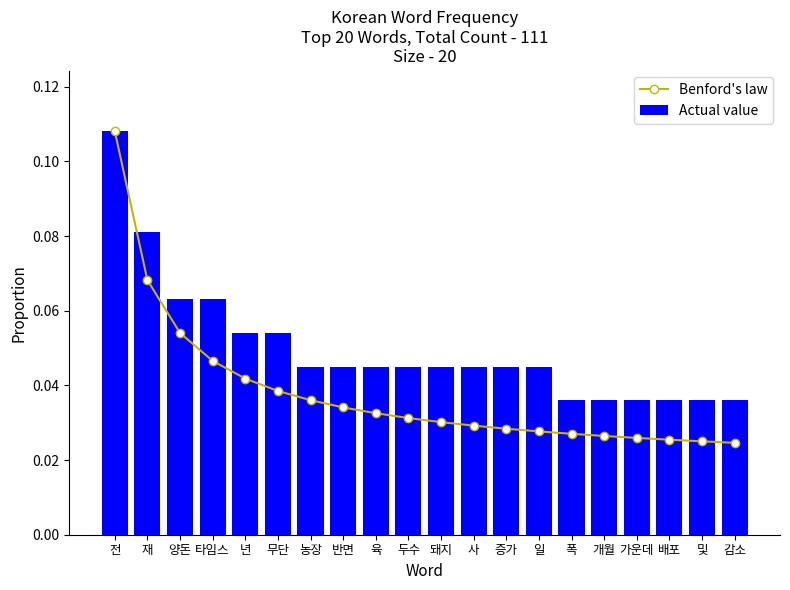

List the series in order of their overall mean, highest first.

Actual value, Benford's law